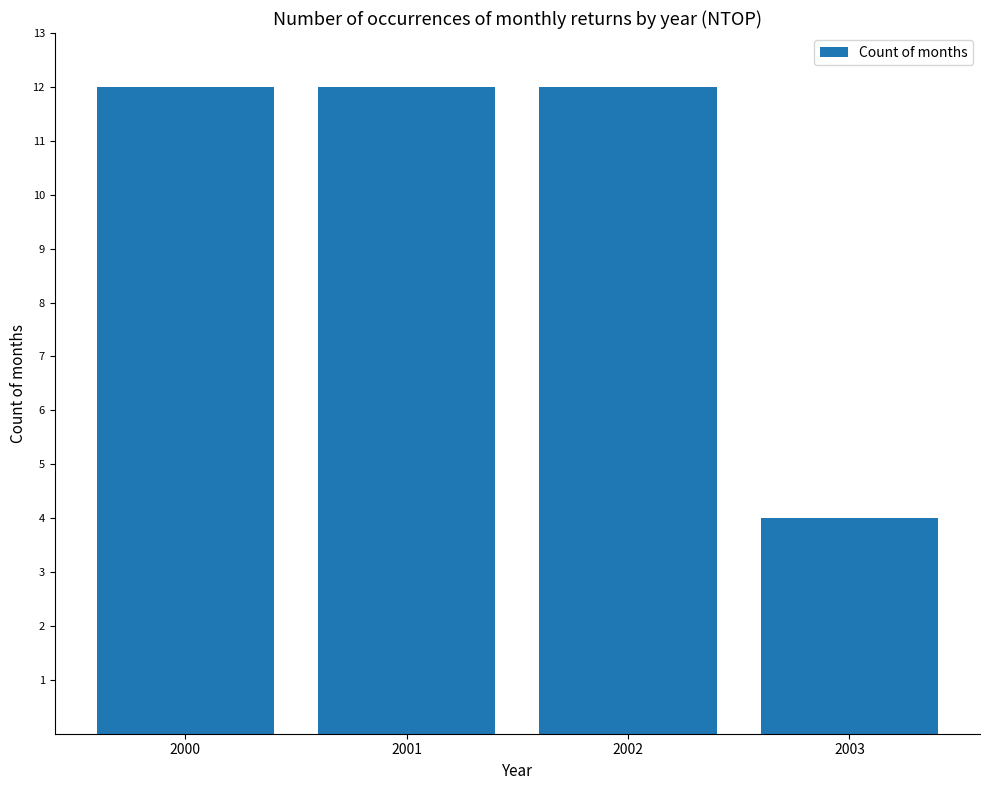

What is the value of the 2nd bar from the left?

12